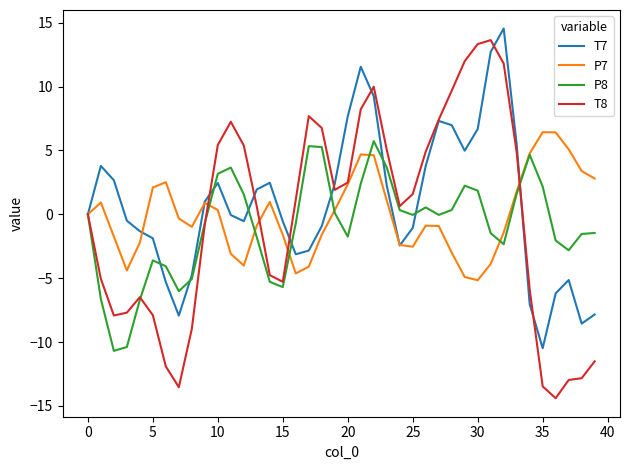

What is the highest value of the T8 series?

13.6